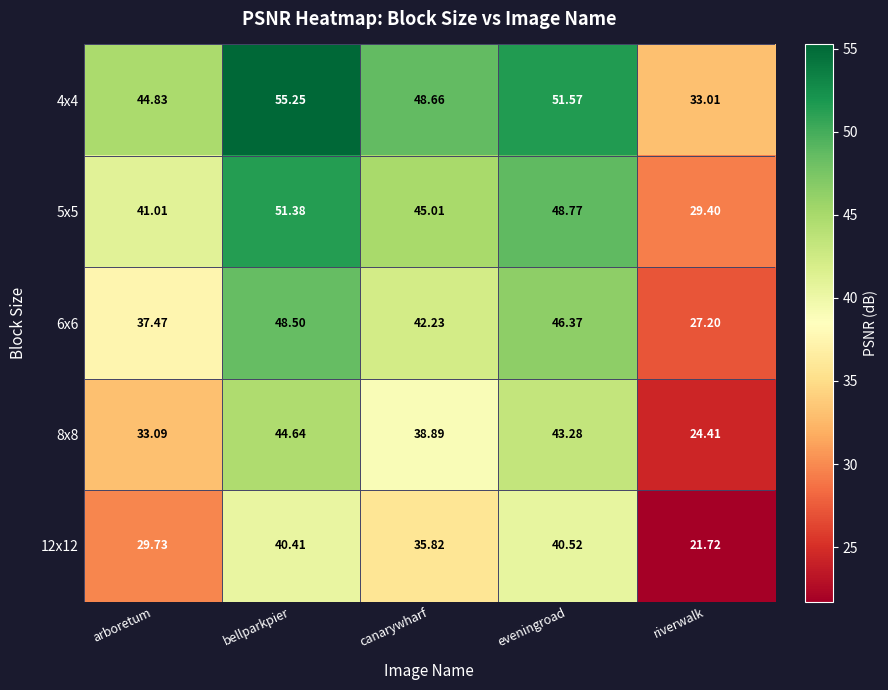

At which label does 6x6 first exceed 42?

bellparkpier